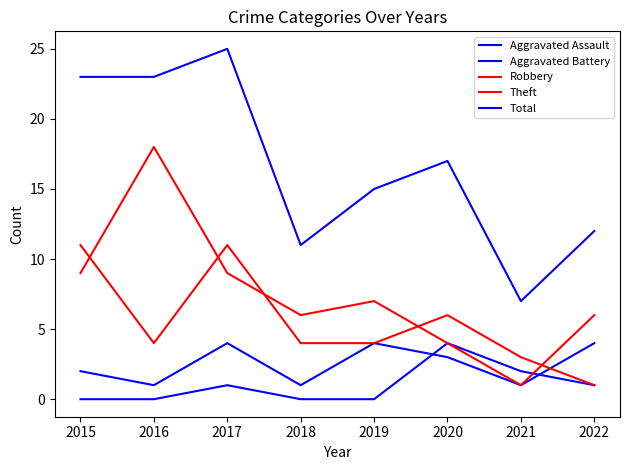

How many lines are shown in the chart?

5